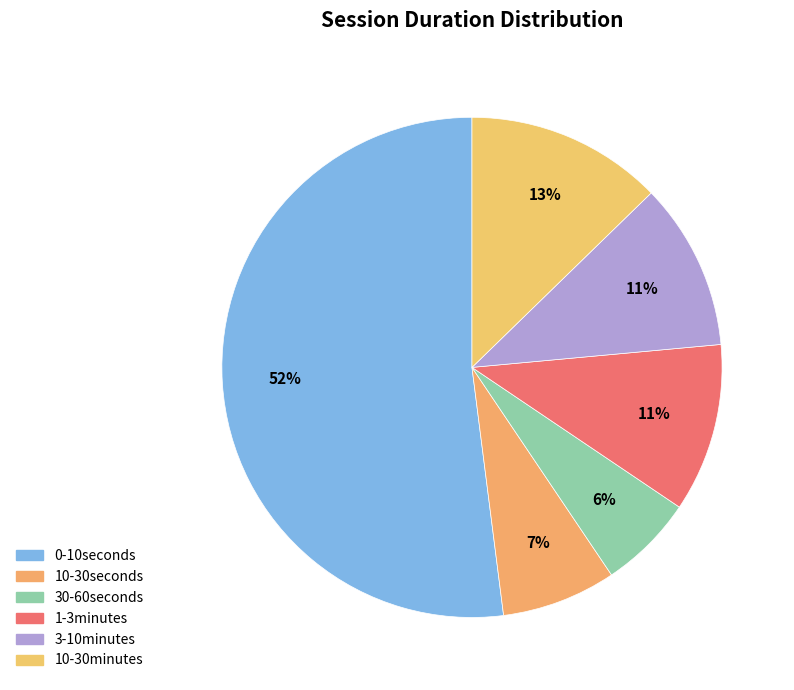

Is the sum of 10-30minutes and 3-10minutes greater than half?

No